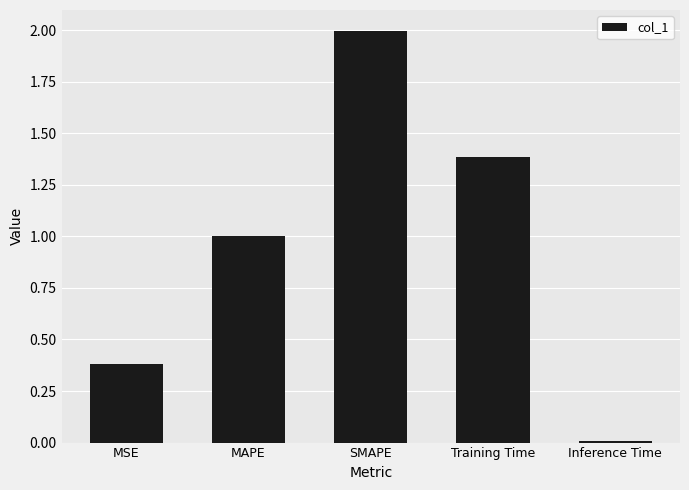

What is the difference between the values at Training Time and Inference Time?

1.4